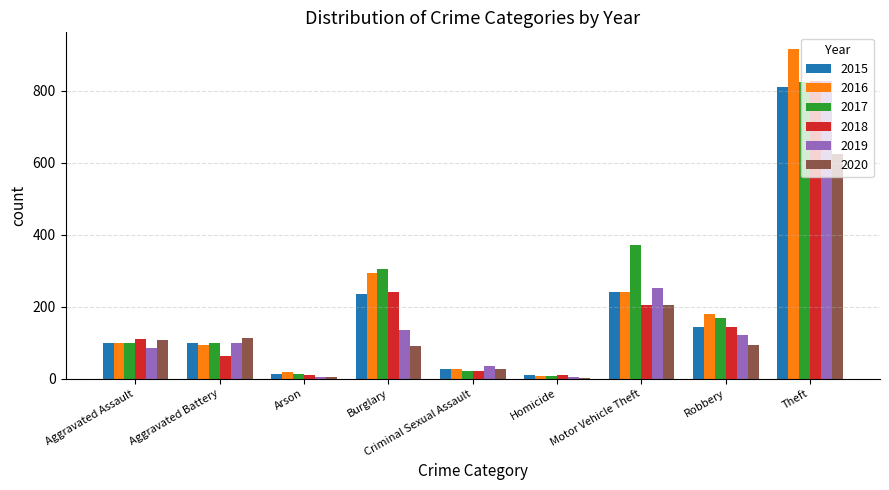

What is the maximum value for 2017?

826